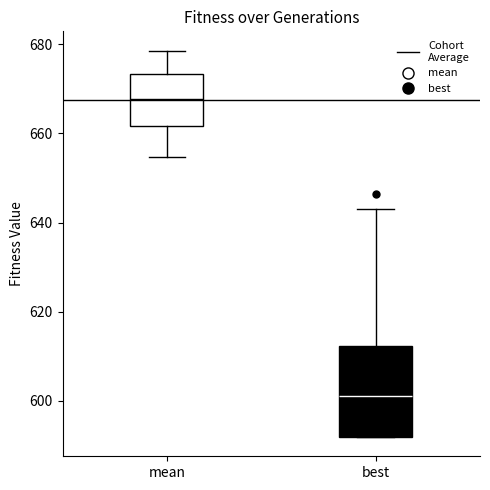

Which box is the tallest, from its lower edge to its upper edge?

best